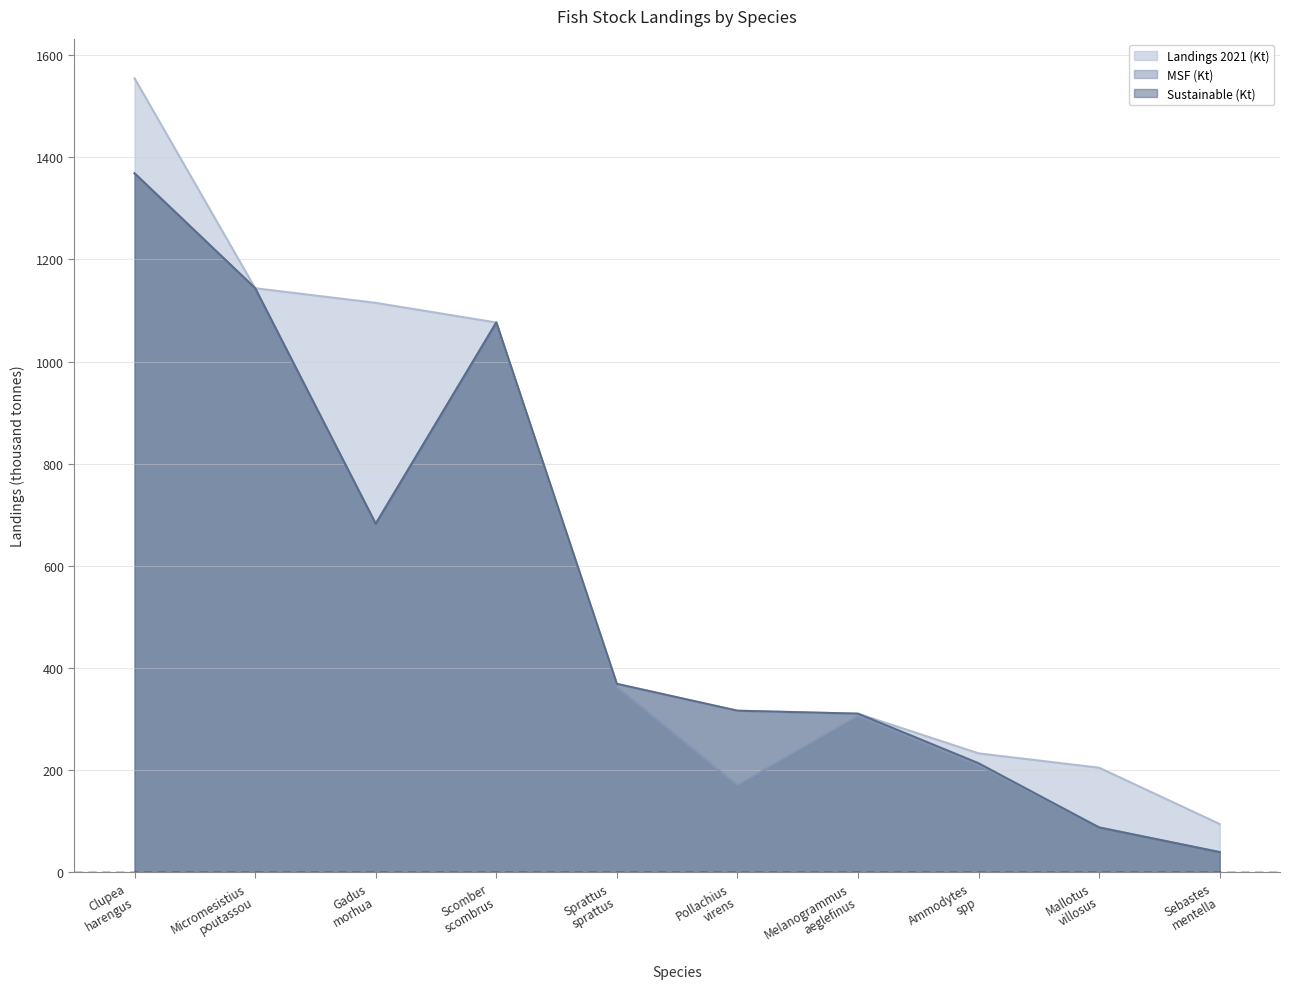

Which has a higher value, Sebastes
mentella or Micromesistius
poutassou?

Micromesistius
poutassou